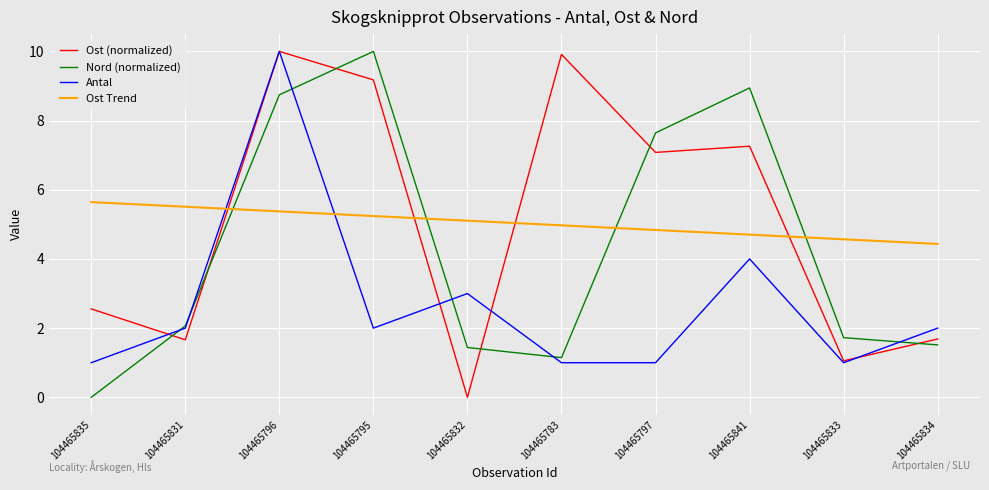

How many series are shown in this chart?

4